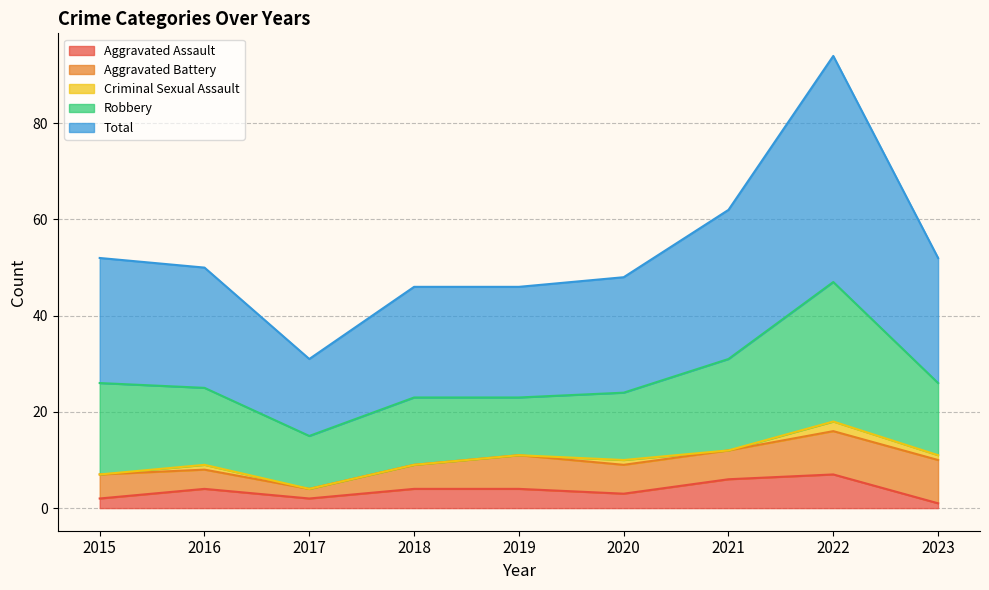

What is the spread (max minus min) of values at 2015?

26